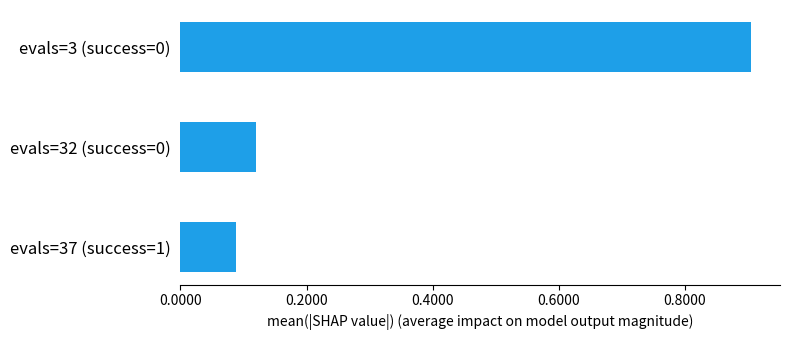

Between evals=32 (success=0) and evals=3 (success=0), which is larger?

evals=3 (success=0)